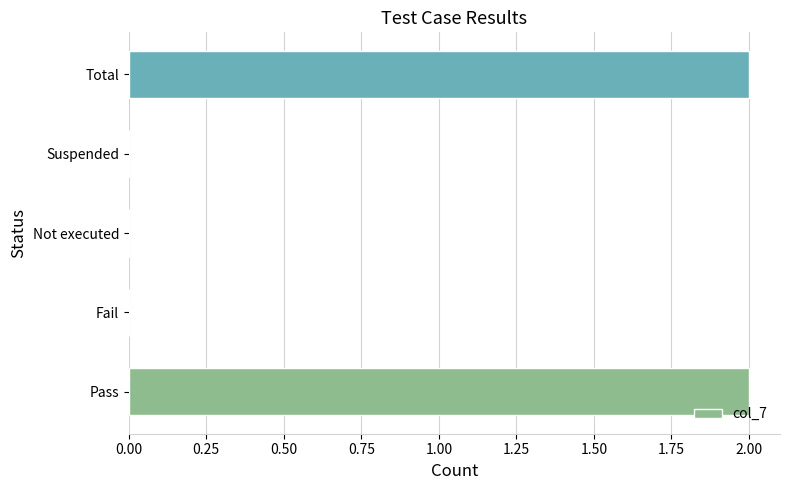

Are the bars horizontal?

Yes